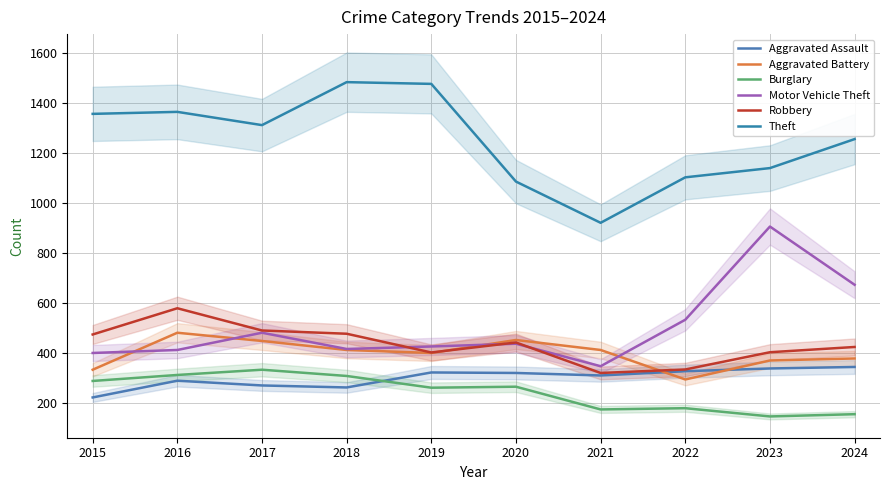

What is the maximum value for Aggravated Assault?

345